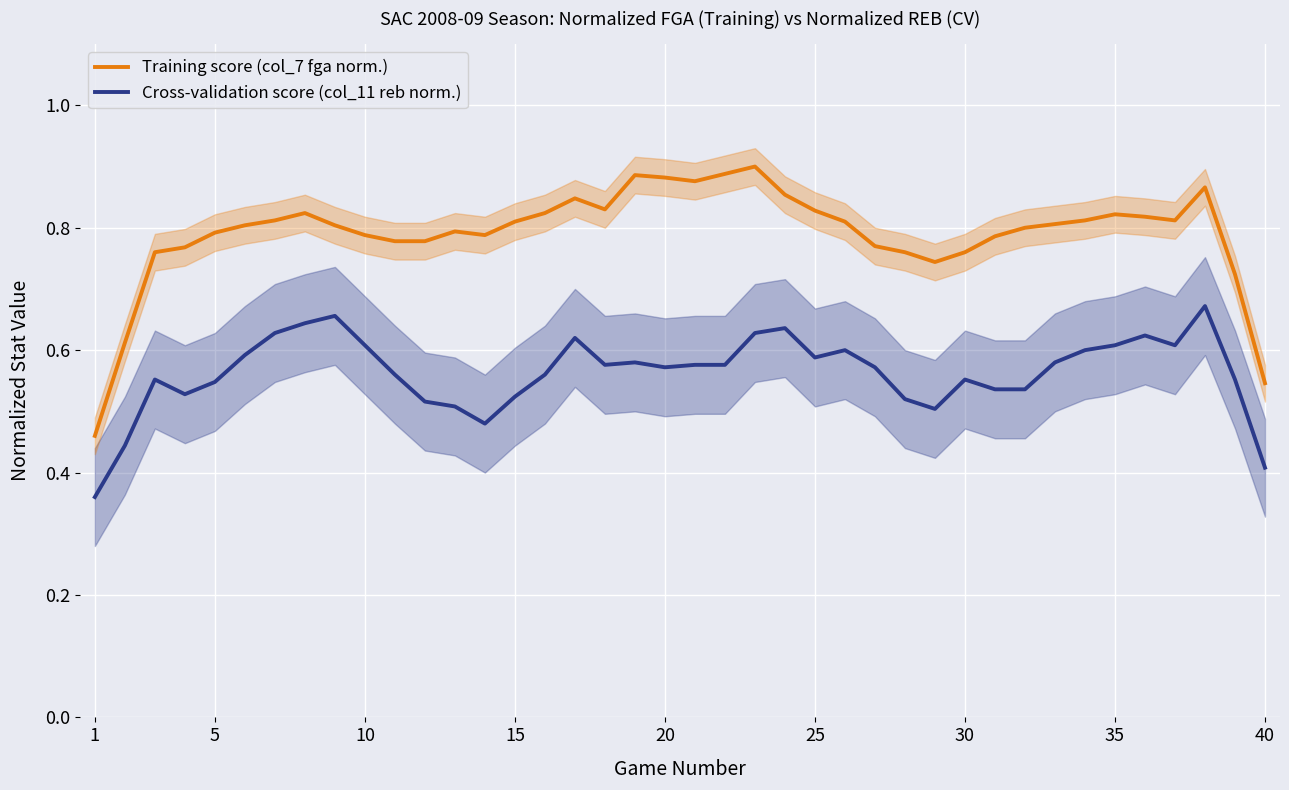

True or false: Cross-validation score (col_11 reb norm.) and Training score (col_7 fga norm.) cross at least once.

False